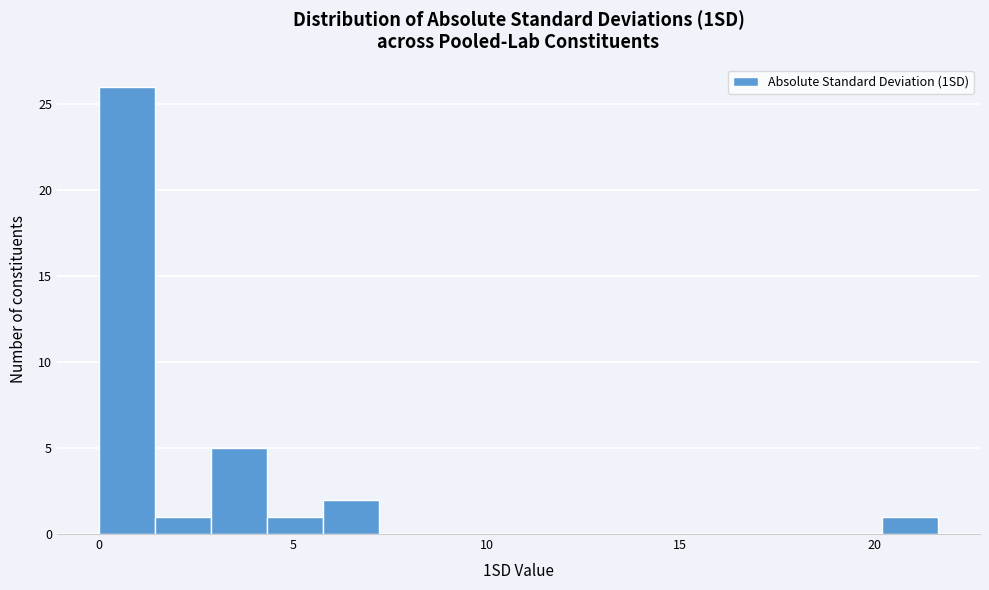

Read against the x-axis, roughly where is the centre of the tallest bar?

0.5